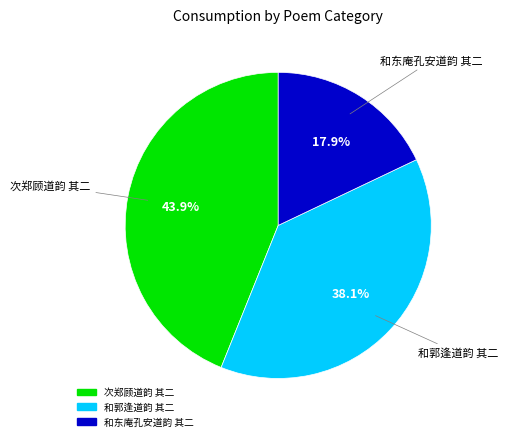

To the nearest percent, what percentage of the pie is 和东庵孔安道韵 其二?

18%